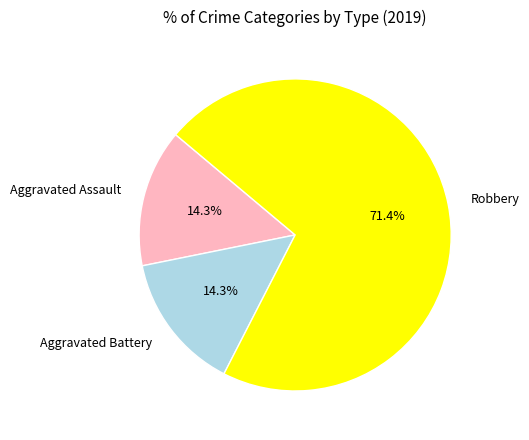

True or false: Robbery accounts for 59% of the total.

False